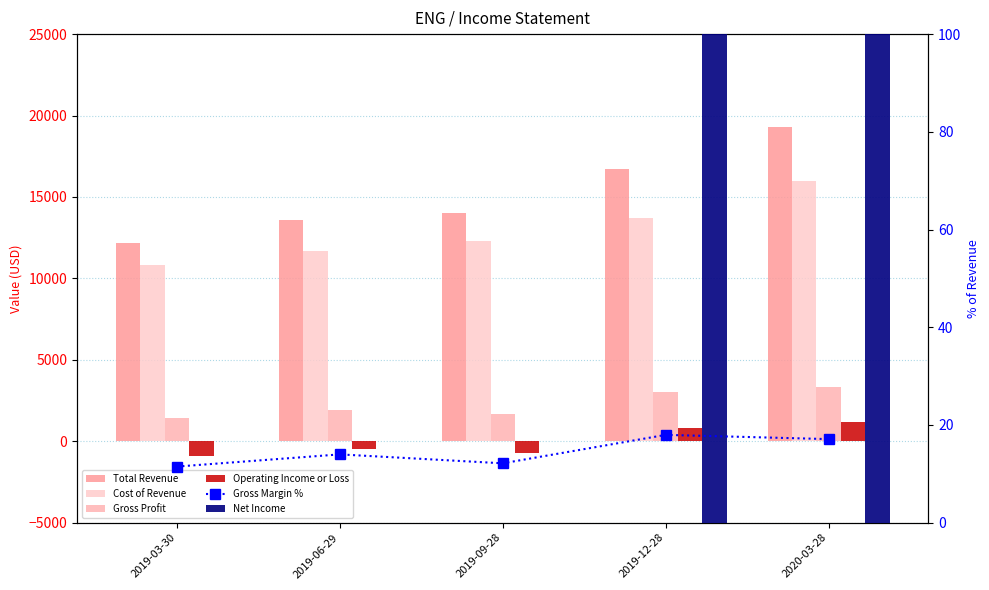

Reading left to right, extract all data points from this chart.

Total Revenue: 2019-03-30=12200.0	2019-06-29=13600.0	2019-09-28=14000.0	2019-12-28=16700.0	2020-03-28=19300.0
Cost of Revenue: 2019-03-30=10800.0	2019-06-29=11700.0	2019-09-28=12300.0	2019-12-28=13700.0	2020-03-28=16000.0
Gross Profit: 2019-03-30=1400.0	2019-06-29=1900.0	2019-09-28=1700.0	2019-12-28=3000.0	2020-03-28=3300.0
Operating Income or Loss: 2019-03-30=-900.0	2019-06-29=-500.0	2019-09-28=-700.0	2019-12-28=800.0	2020-03-28=1200.0
Gross Margin %: 2019-03-30=11.5	2019-06-29=14.0	2019-09-28=12.1	2019-12-28=18.0	2020-03-28=17.1
Net Income: 2019-03-30=-1000.0	2019-06-29=-500.0	2019-09-28=-700.0	2019-12-28=700.0	2020-03-28=1100.0